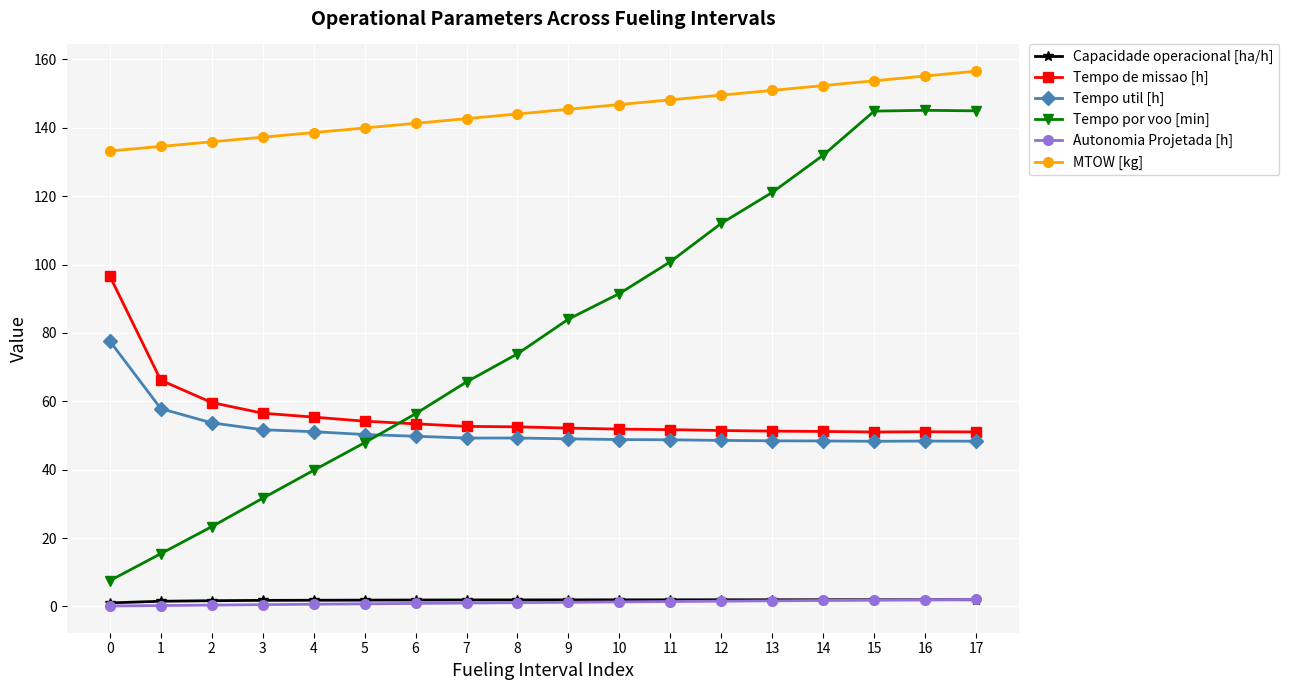

True or false: Tempo por voo [min] and Autonomia Projetada [h] intersect in this chart.

False